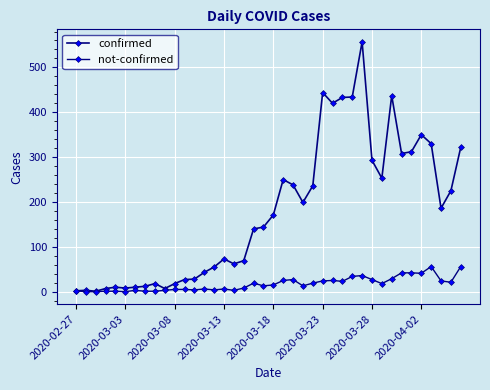

What is the sum of all confirmed values?

7135